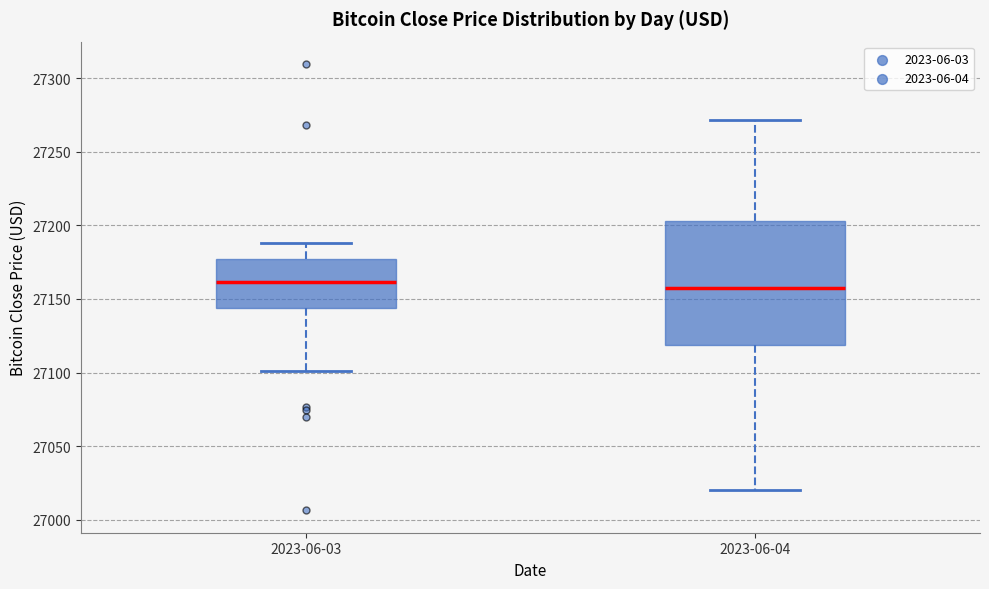

Which box is the tallest, from its lower edge to its upper edge?

2023-06-04